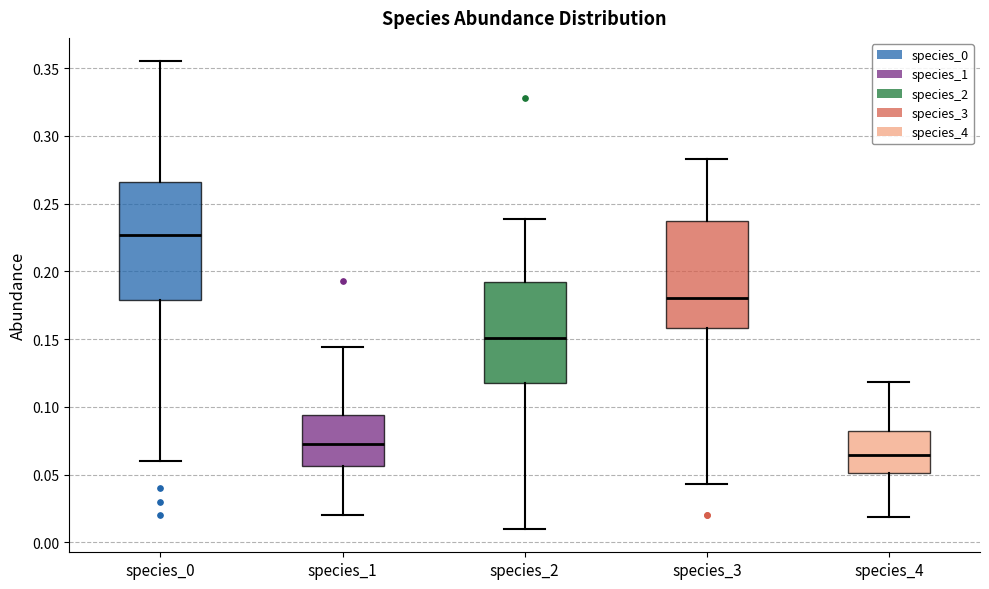

Which box has the highest median line?

species_0